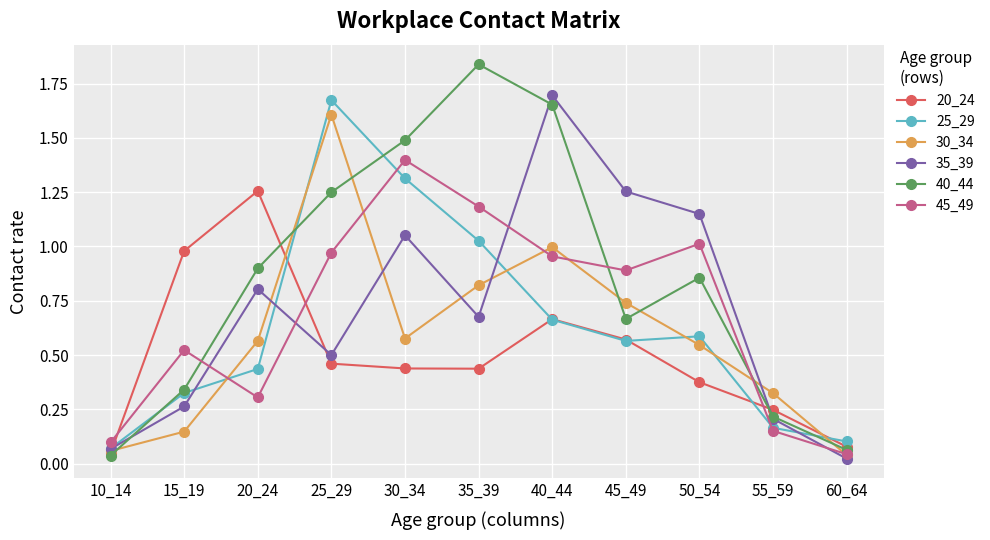

At which label is 45_49 closest to 0?

60_64